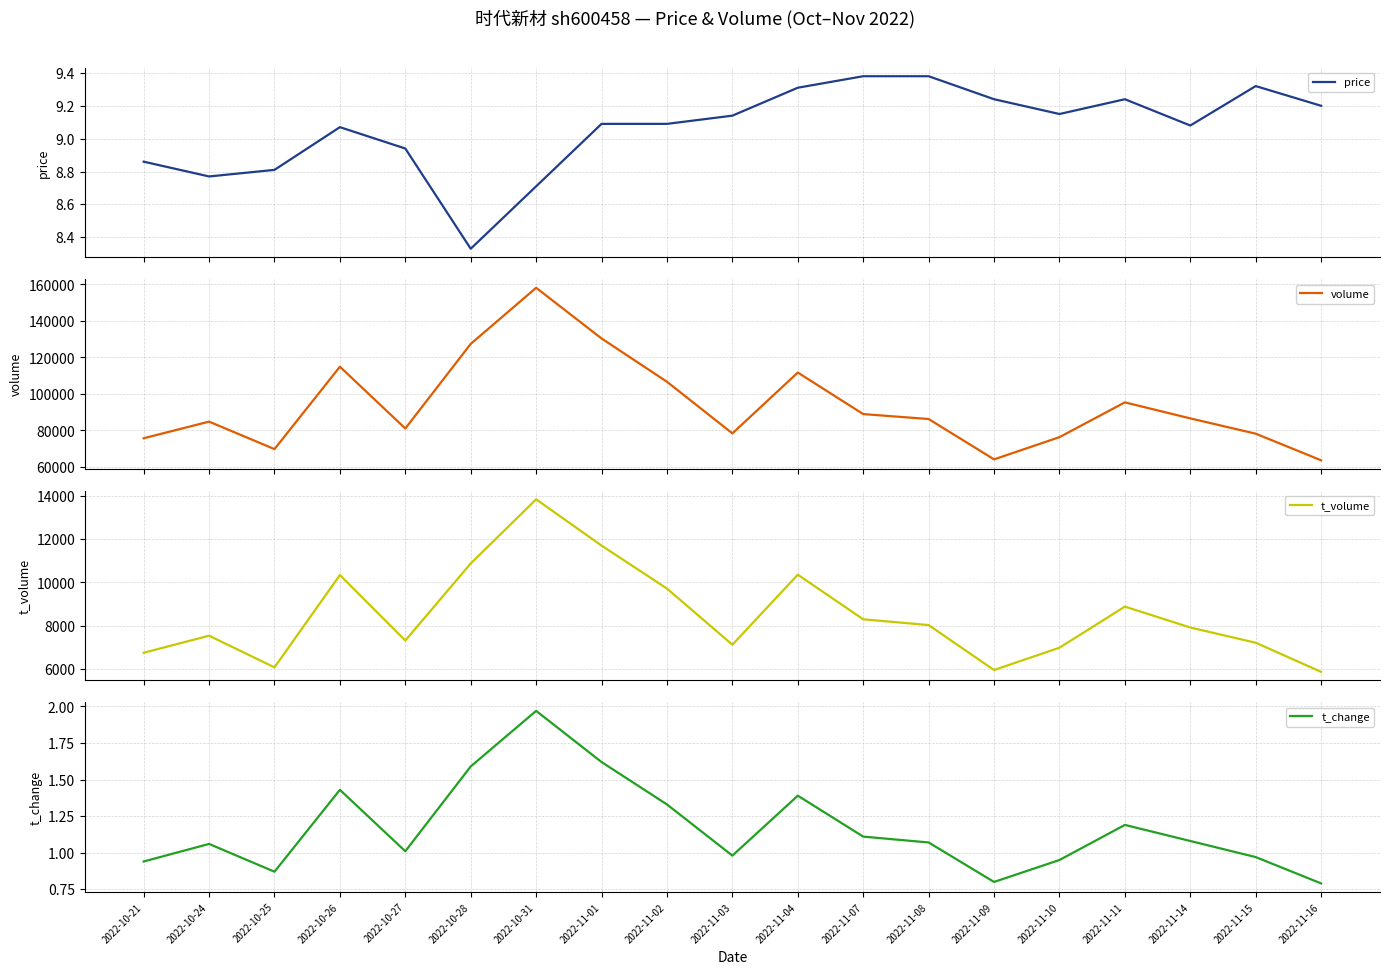

The value of price at 2022-11-07 is 3.3. True or false?

False